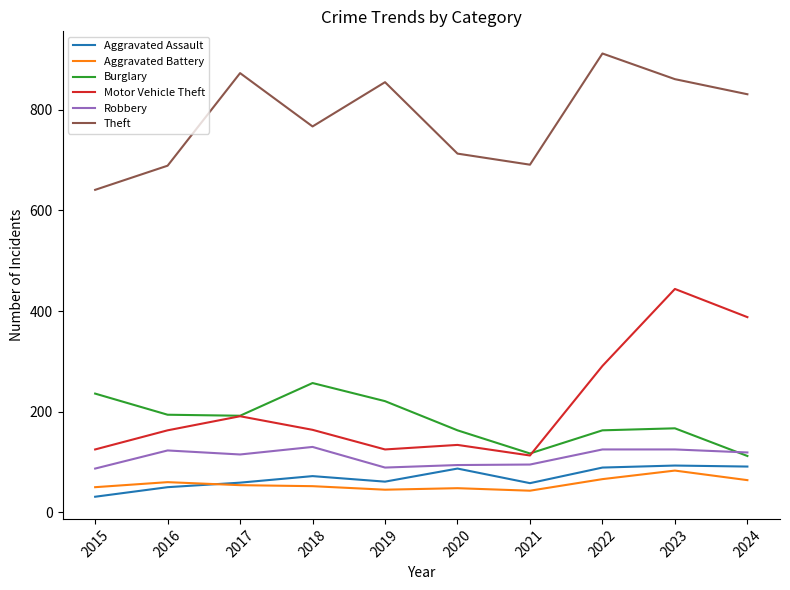

At which category does the chart reach its peak across all series?

2022